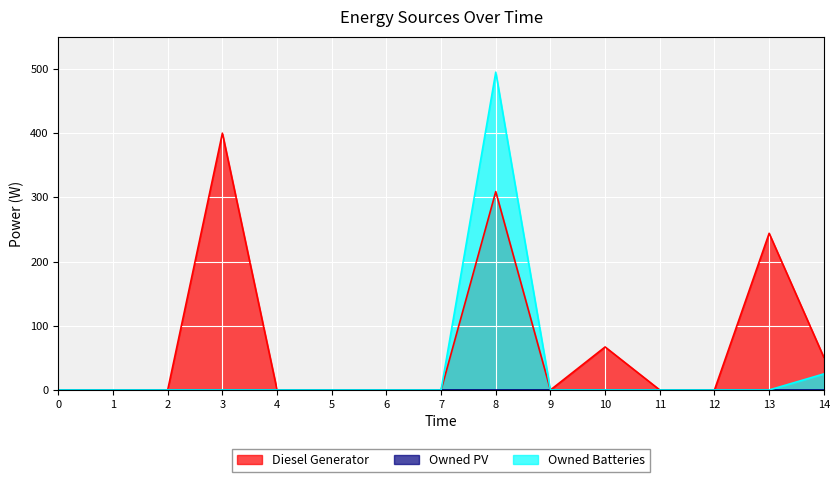

The value of Diesel Generator at 8 is 309. True or false?

True